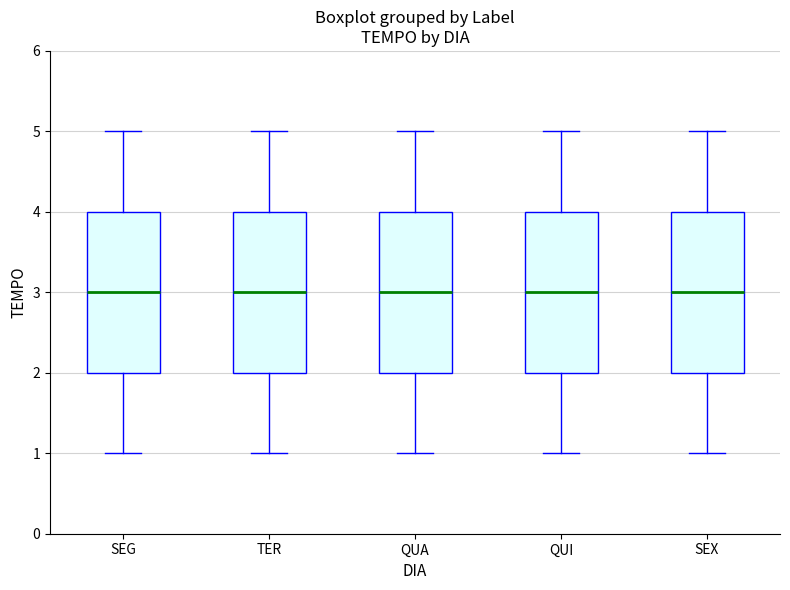

Where does the lower whisker of the box for QUI end on the y-axis? The values are not printed on the chart, so give them approximately, as read against the axis.

1